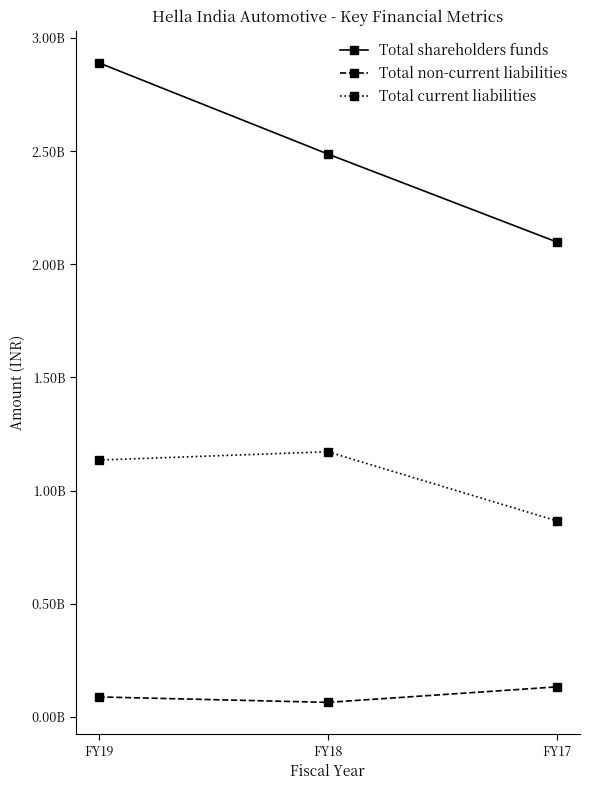

At which label is Total non-current liabilities closest to 98100000?

FY19